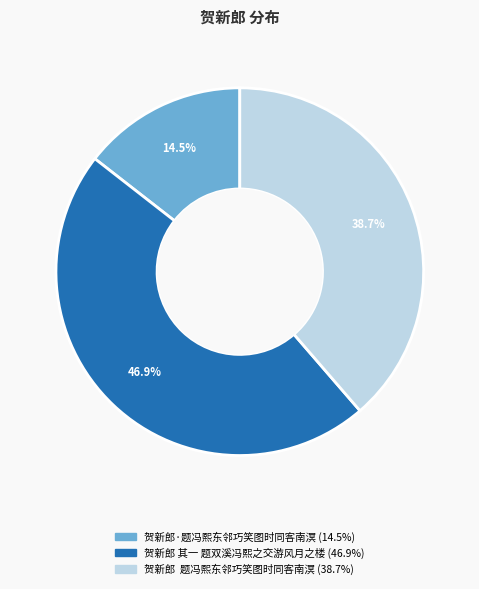

Rank the categories by value from lowest to highest.

贺新郎·题冯熙东邻巧笑图时同客南溟, 贺新郎 题冯熙东邻巧笑图时同客南溟, 贺新郎 其一 题双溪冯熙之交游风月之楼